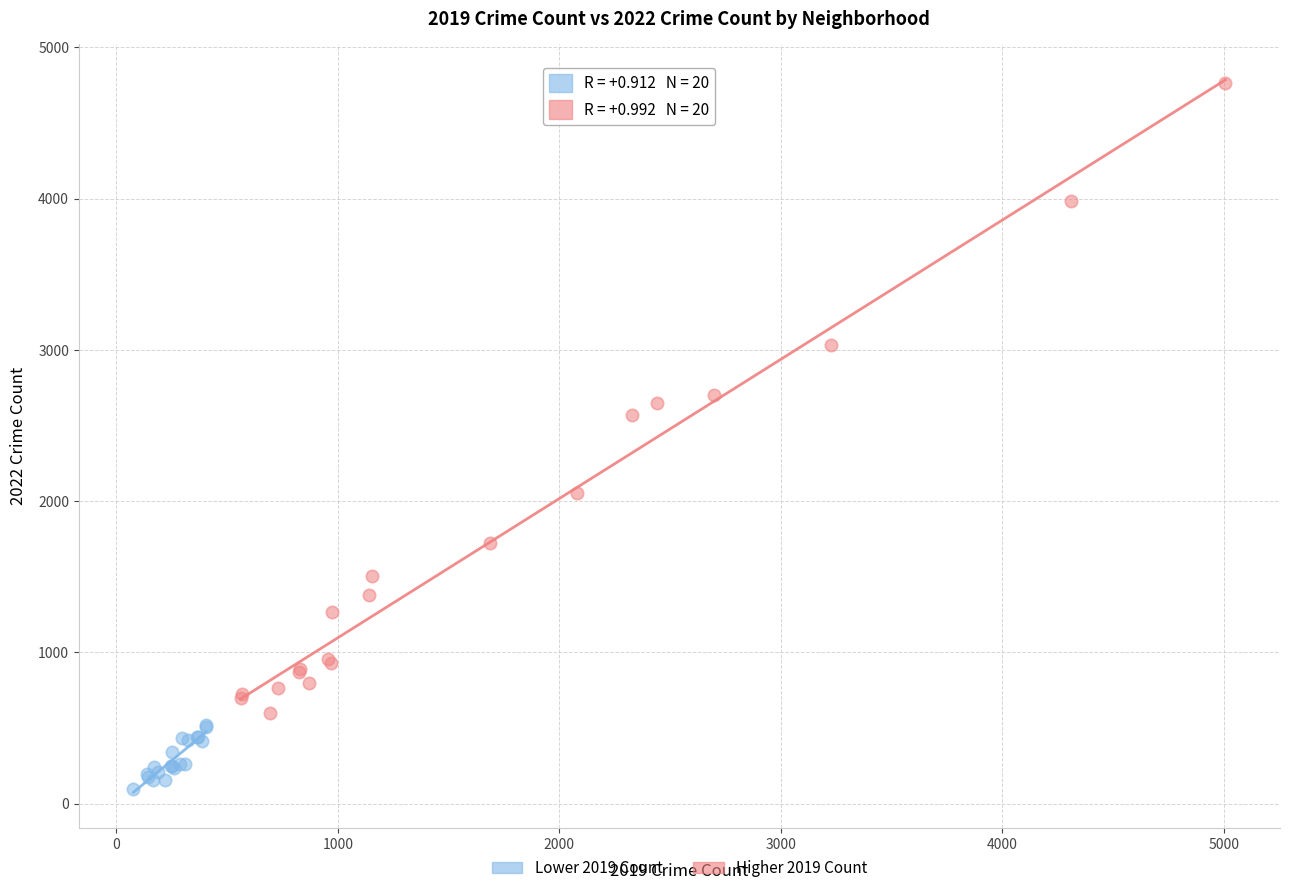

Which series contains the highest Y value?

Higher 2019 Count